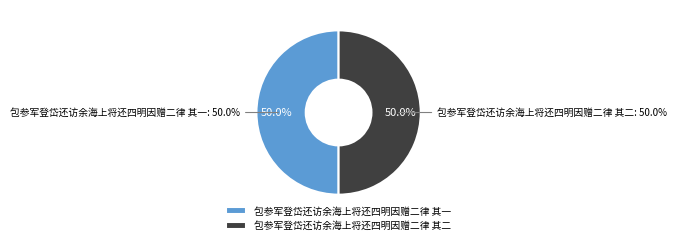

Which category accounts for the majority?

包参军登岱还访余海上将还四明因赠二律 其二